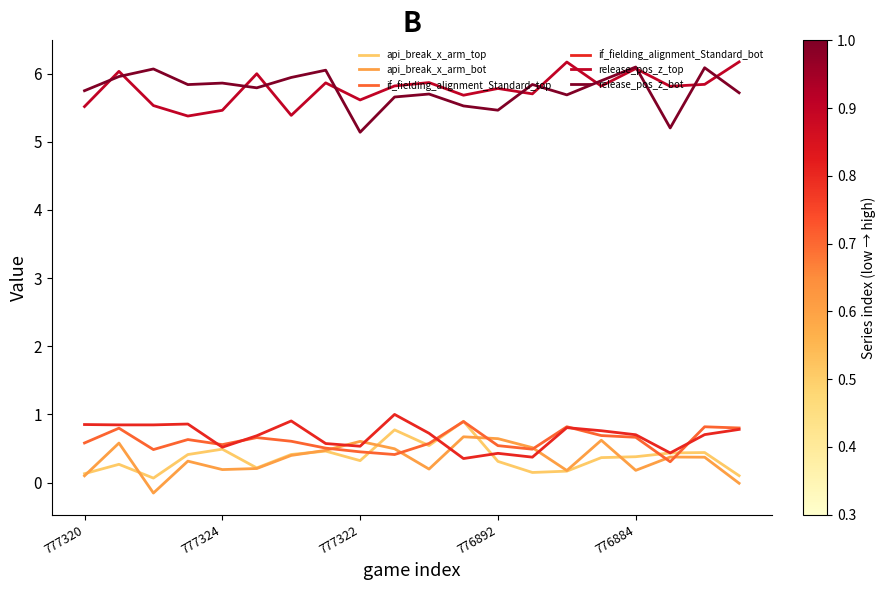

At how many categories does at least one series exceed 0?

20